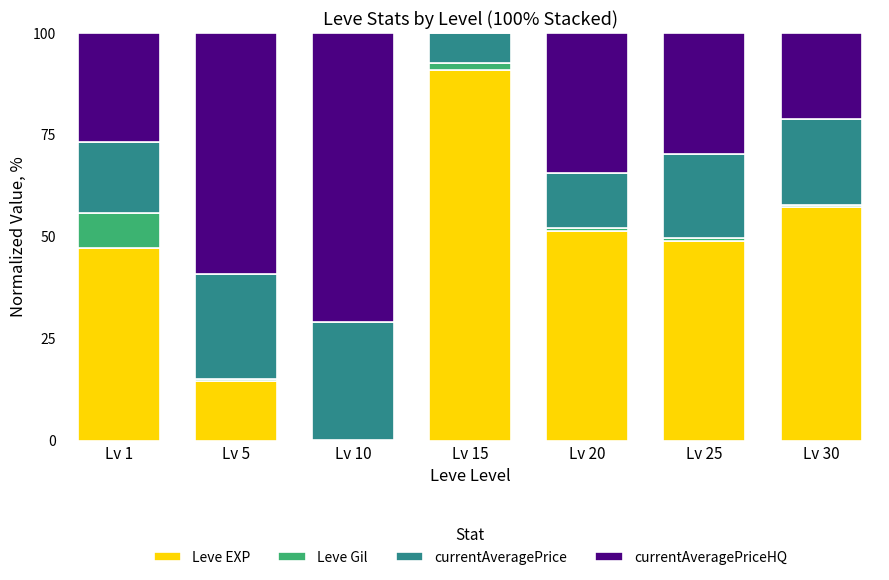

What is the highest value of the Leve EXP series?

90.8